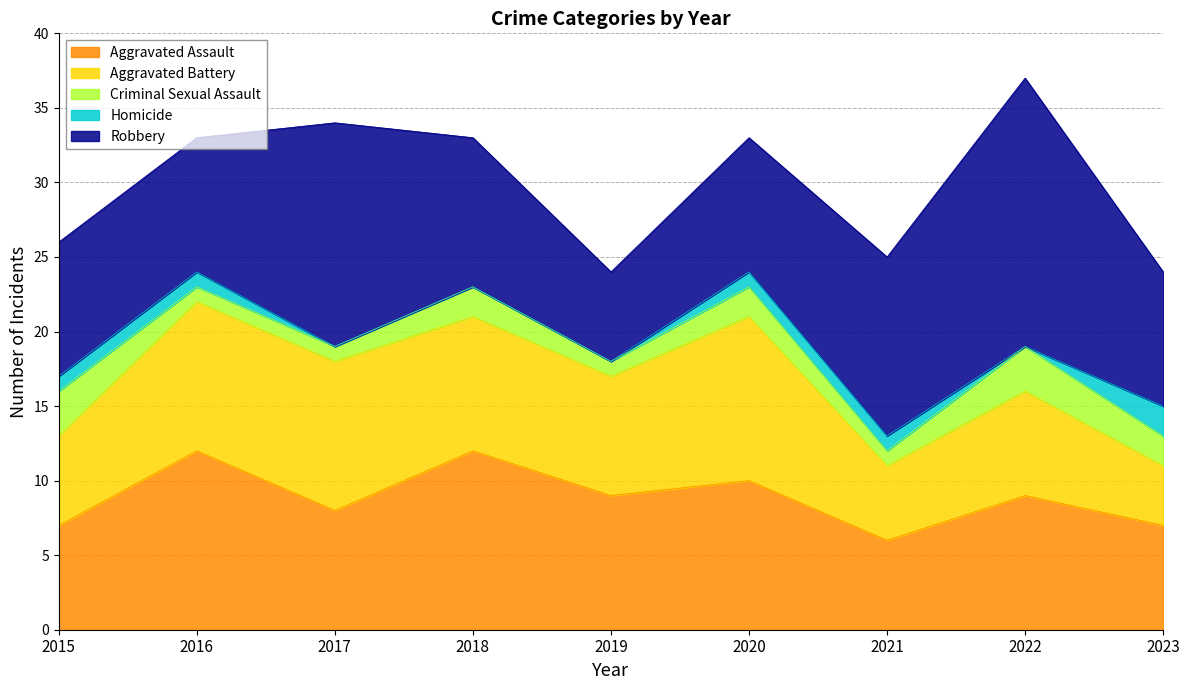

What is the value of the Robbery point at the 8th from the left?

18